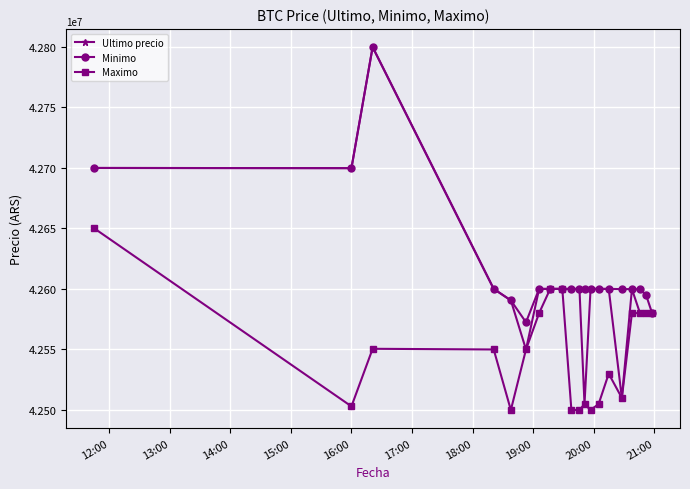

Does the chart display data point markers on the line(s)?

Yes